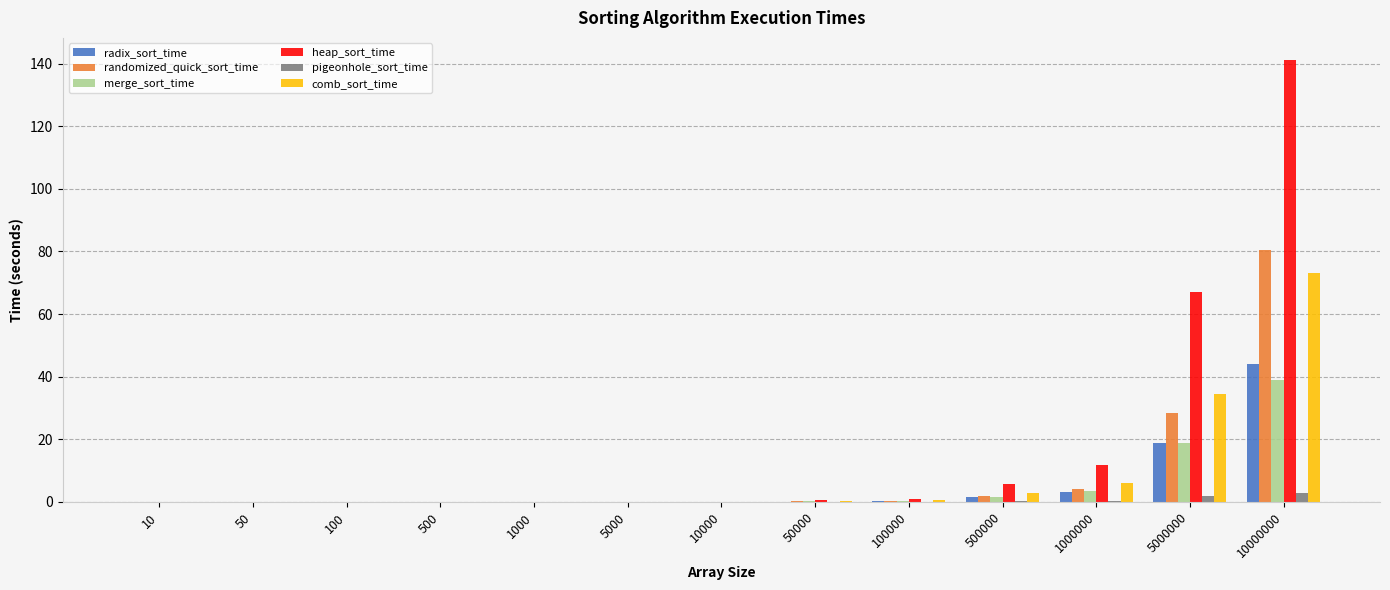

How many groups of bars are there?

13